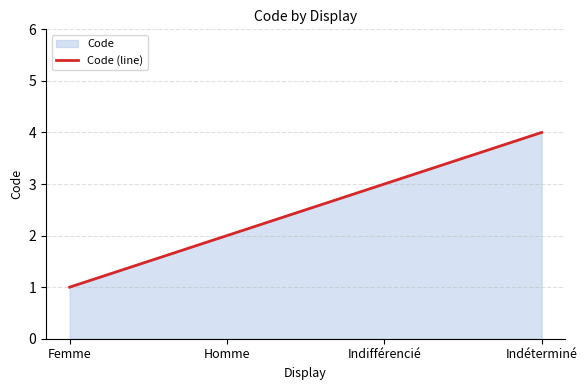

At which category does the chart reach its peak across all series?

Indéterminé